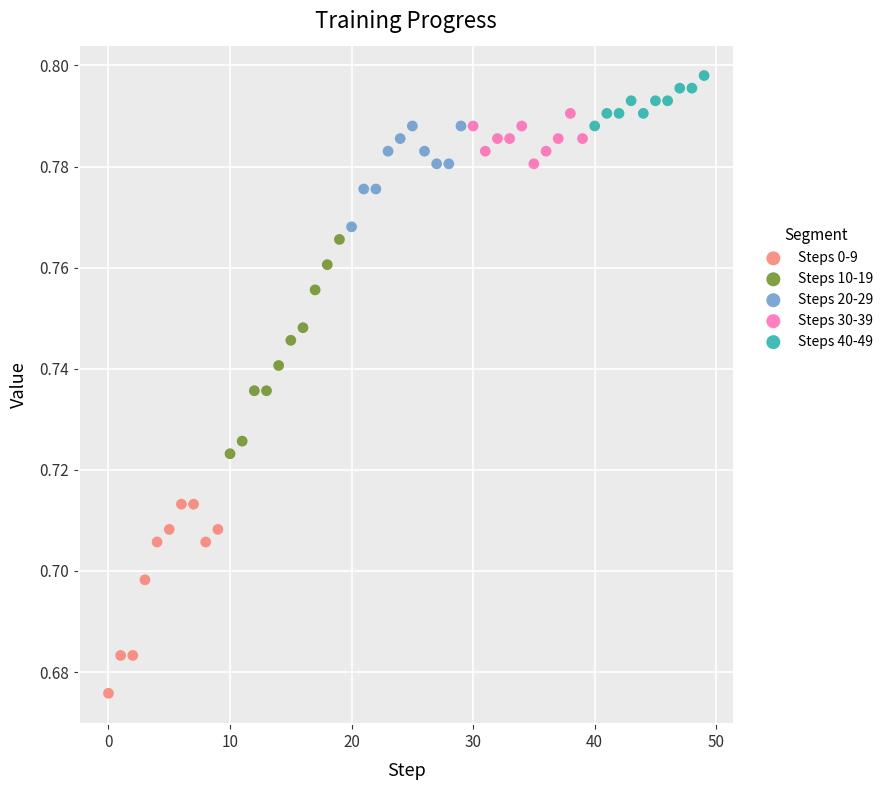

Which series has the widest spread of Y values?

Steps 10-19